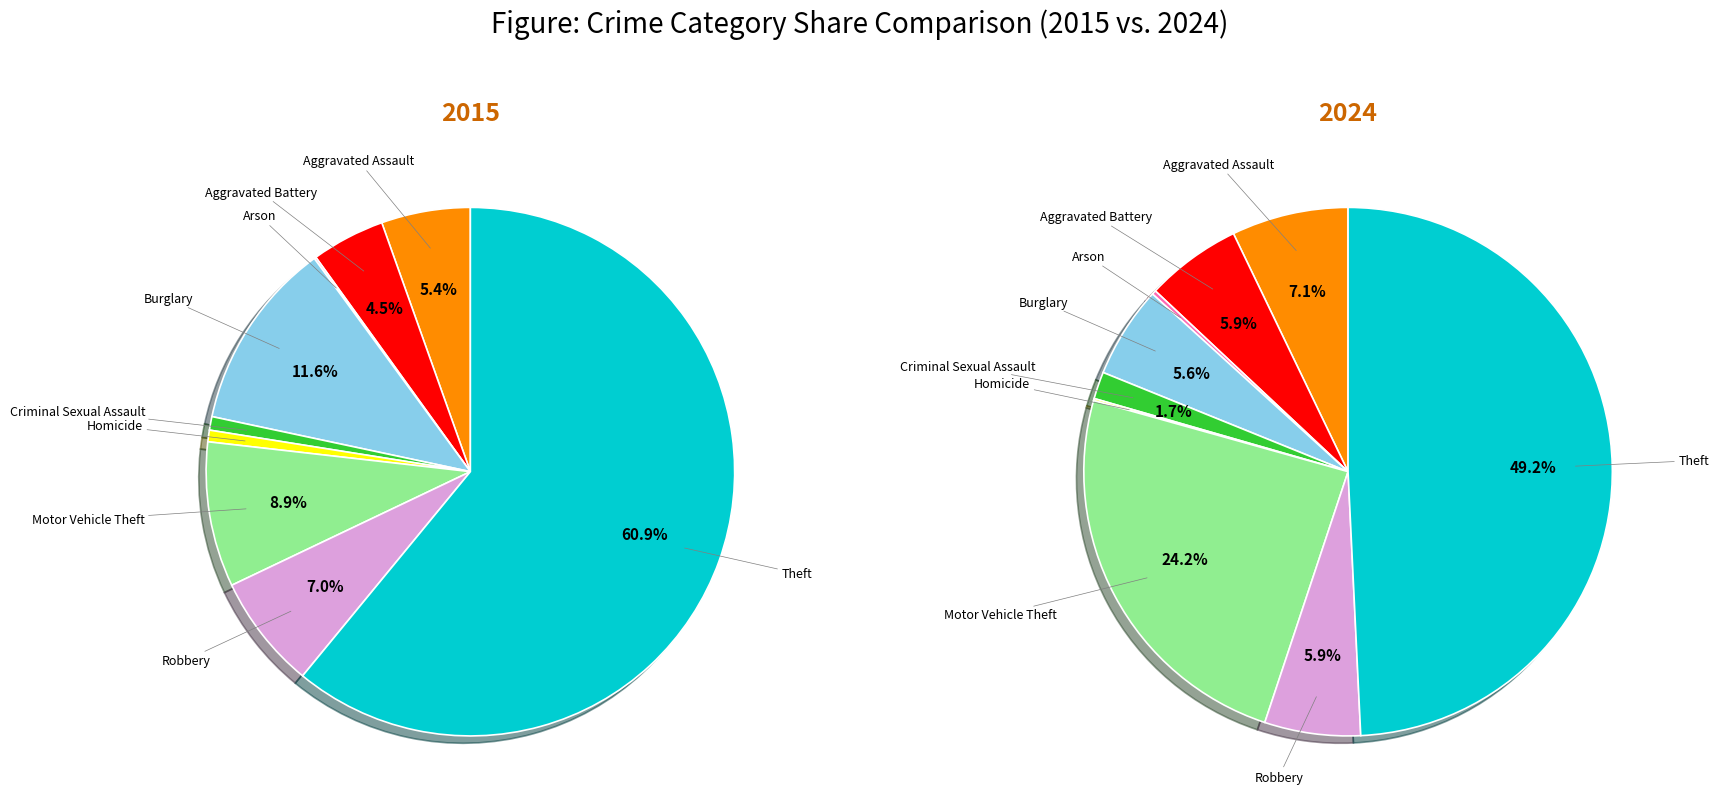

How many slices are in this pie chart?

9